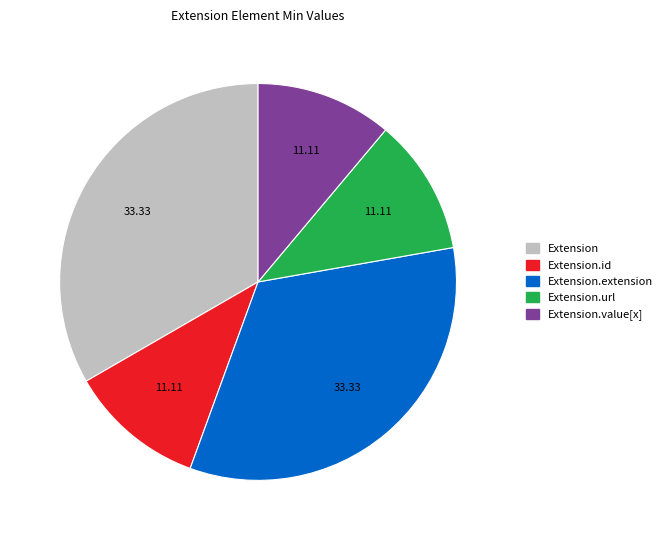

Does any single category account for the majority?

No